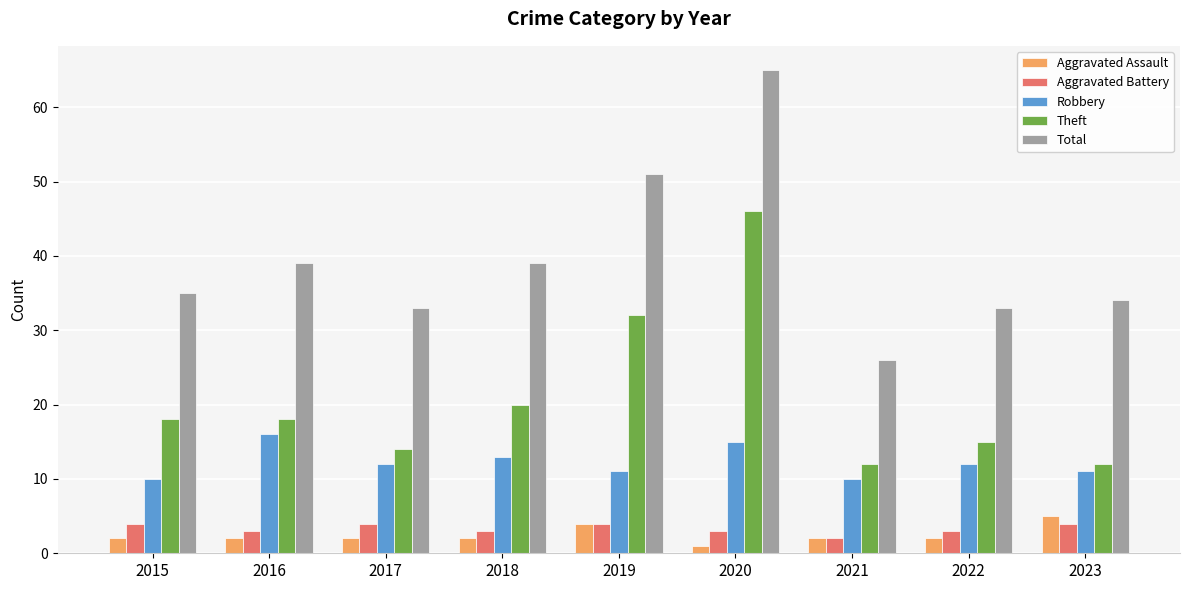

Which category has the lowest value in the Aggravated Assault series?

2020